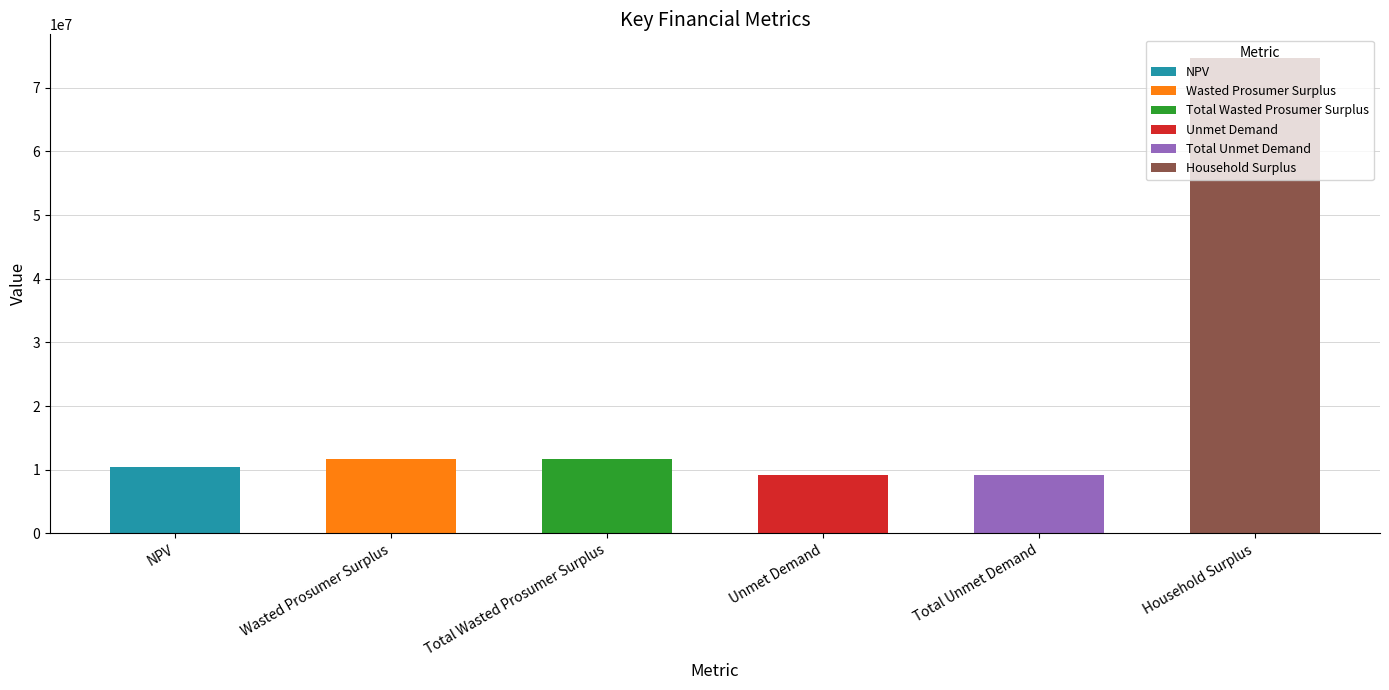

The chart shows a value of 9180244.6 at Unmet Demand. True or false?

True